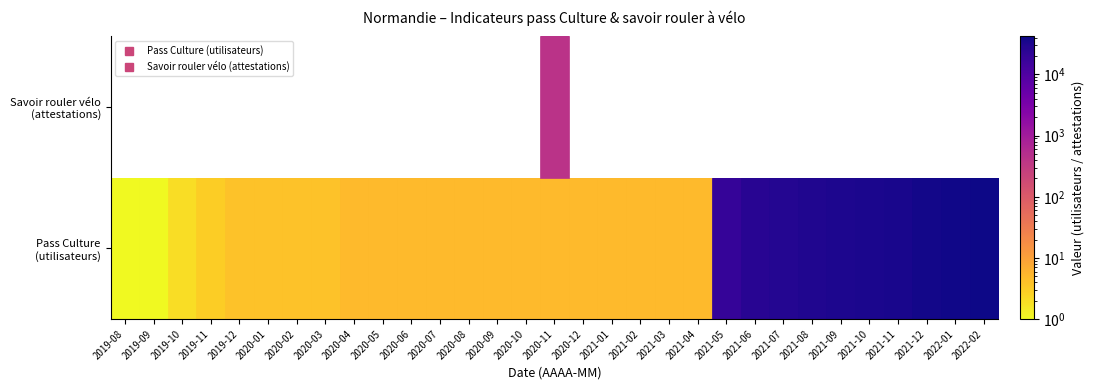

Which category has the highest value across all series?

2022-02